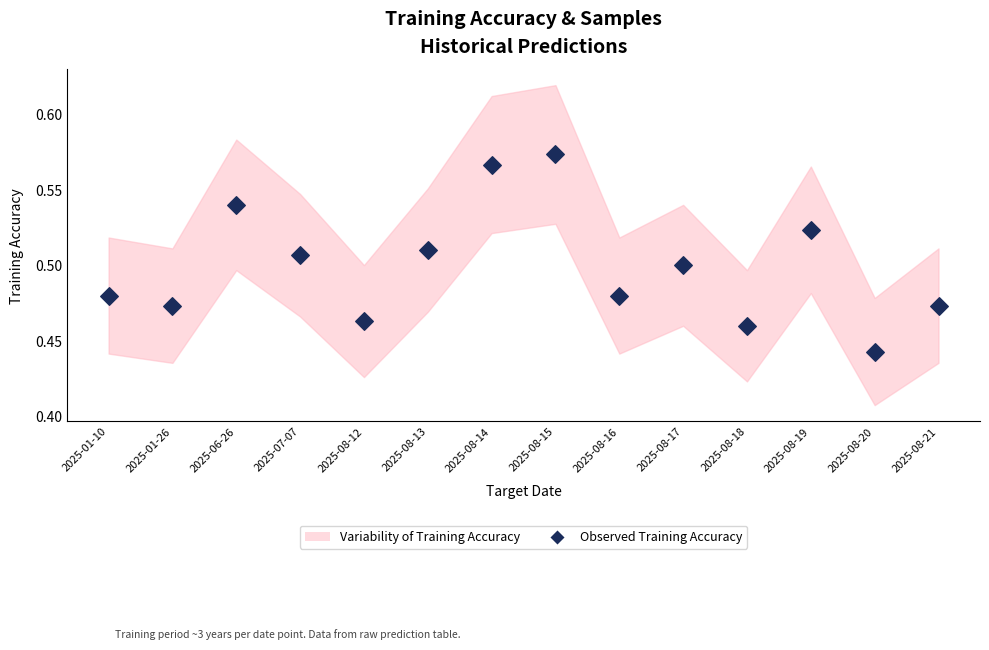

How many points are shown in the scatter plot?

14